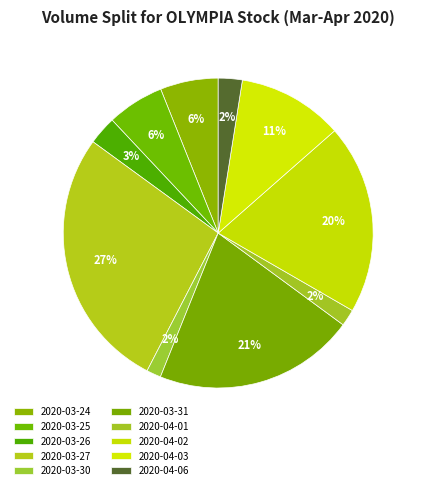

Do 2020-03-30 and 2020-04-01 together represent more than half of the pie?

No